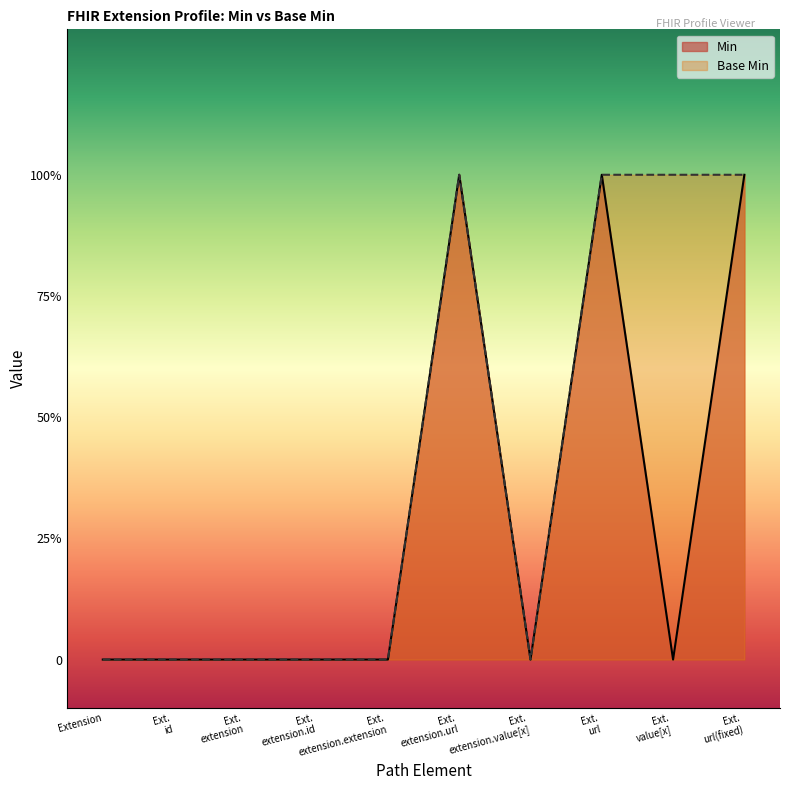

Does the chart display data point markers on the line(s)?

No